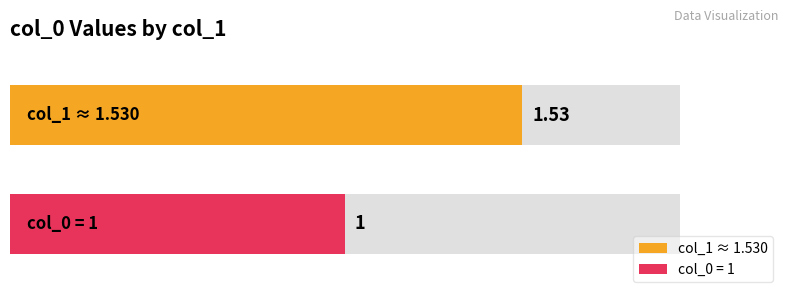

Is it true that the value at 1.53 is 0?

False